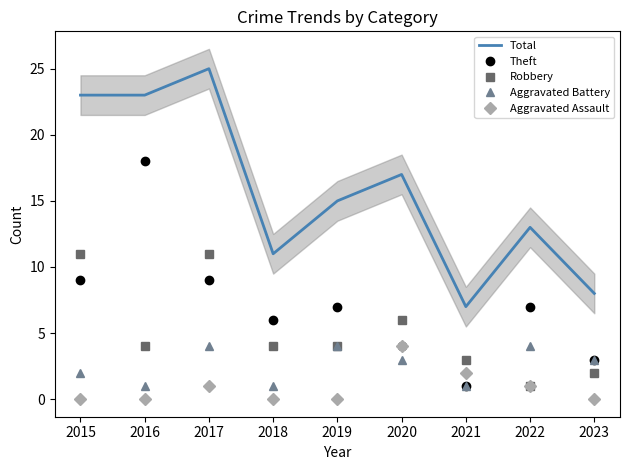

Does the chart have visible grid lines?

No